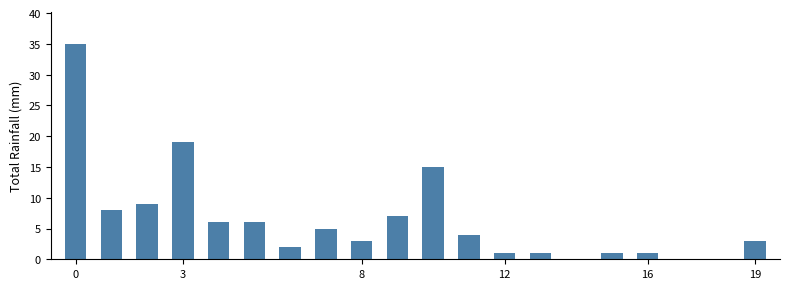

What is the sum of all values?

126